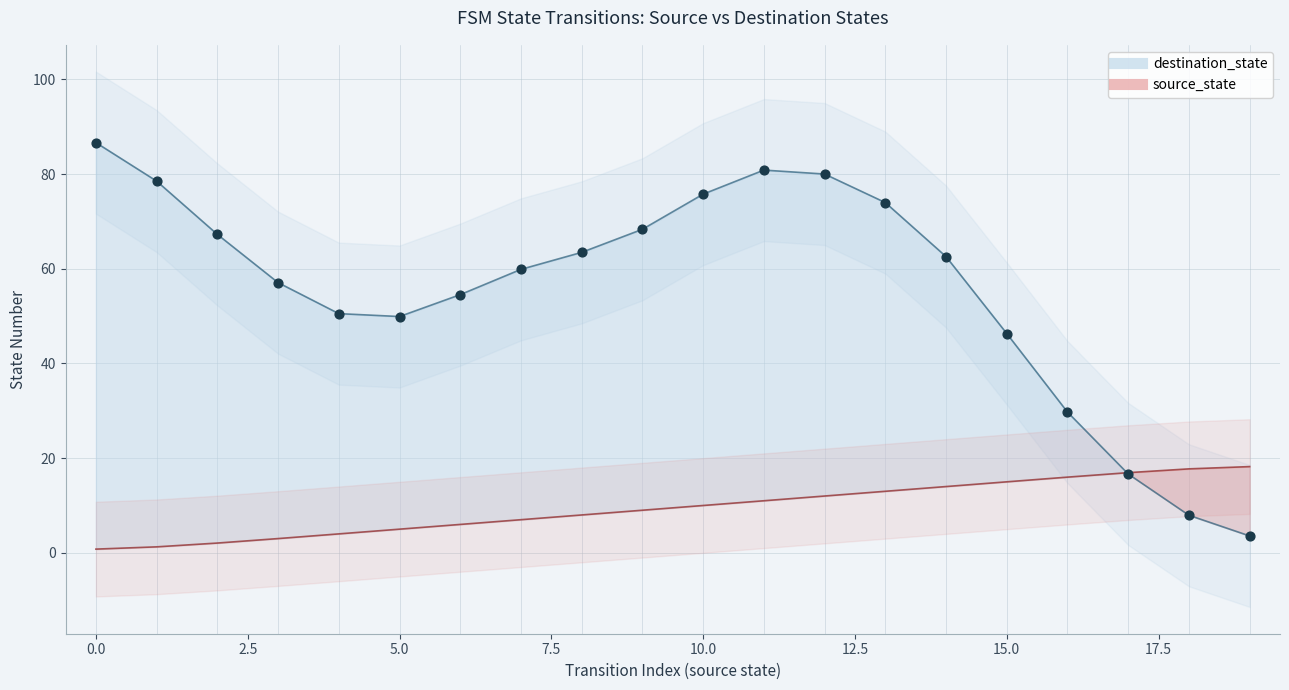

What is the range of Y values (max minus min)?

83.1